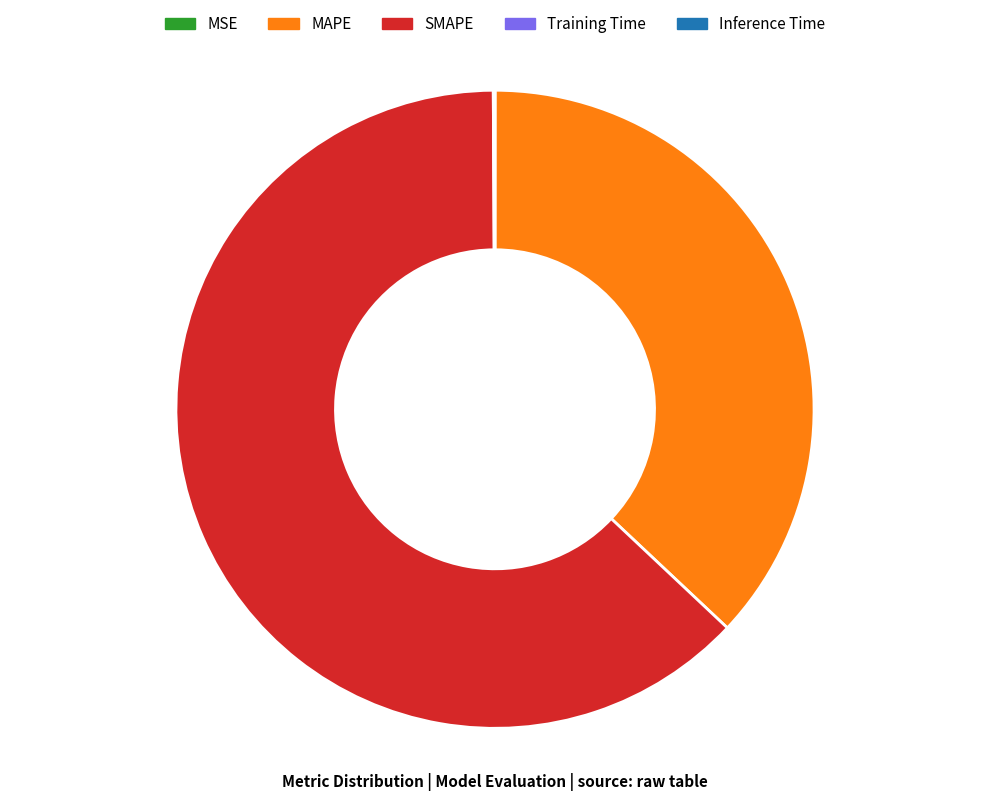

Which category has the biggest portion of the pie?

SMAPE